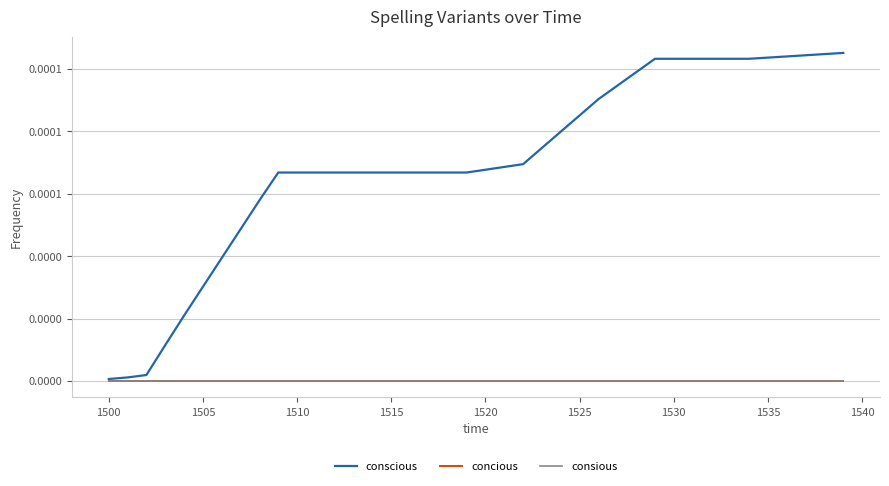

Does the chart have visible grid lines?

Yes